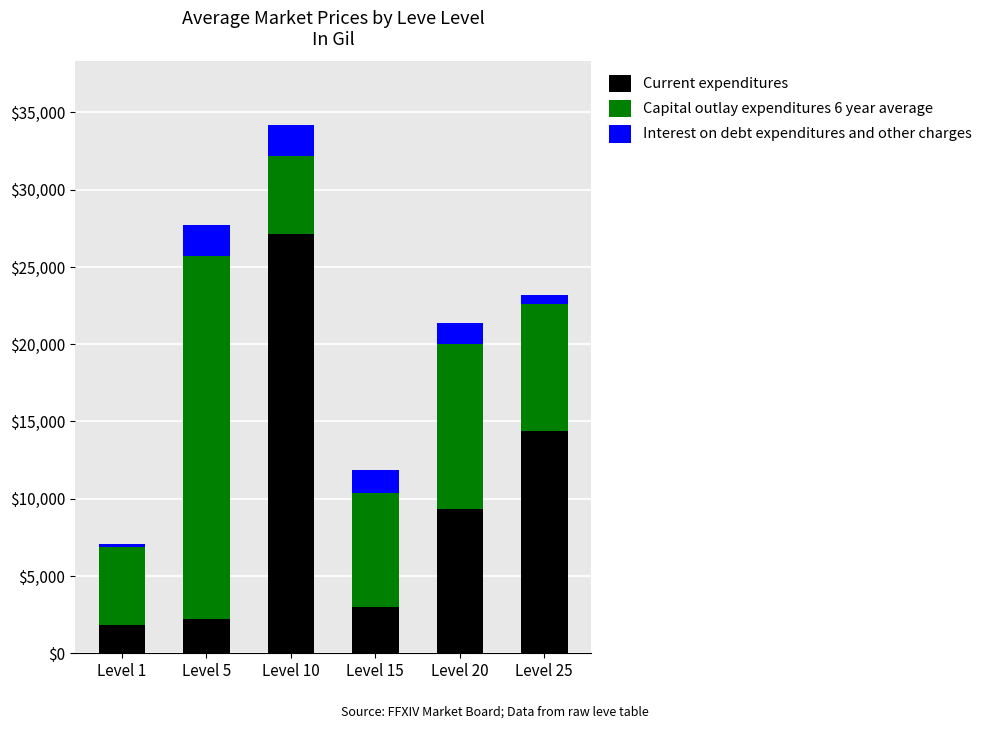

At which category is the sum across all series the highest?

Level 10